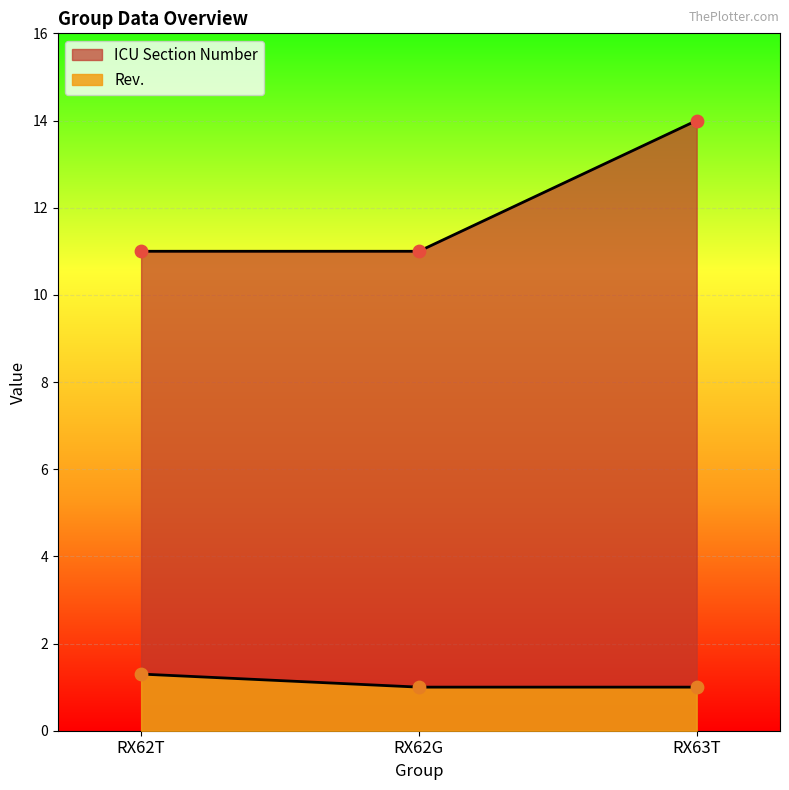

At which category is the sum across all series the highest?

RX63T